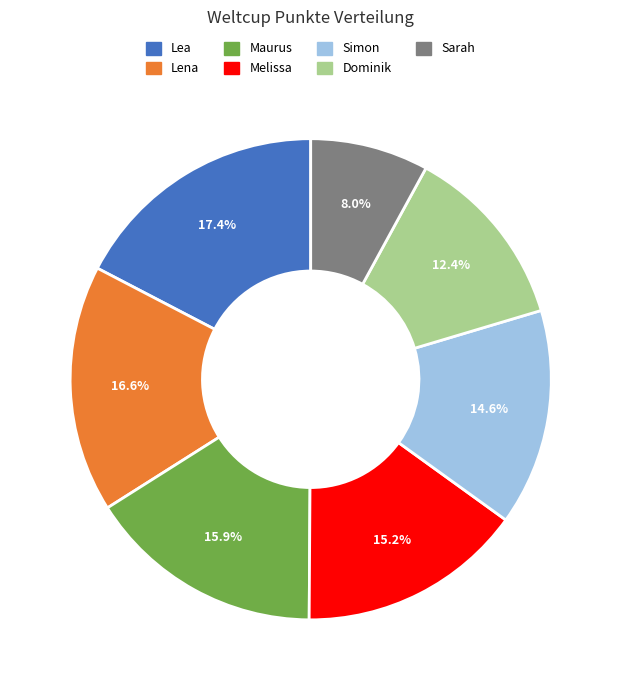

To the nearest percent, what is the average slice percentage?

14%